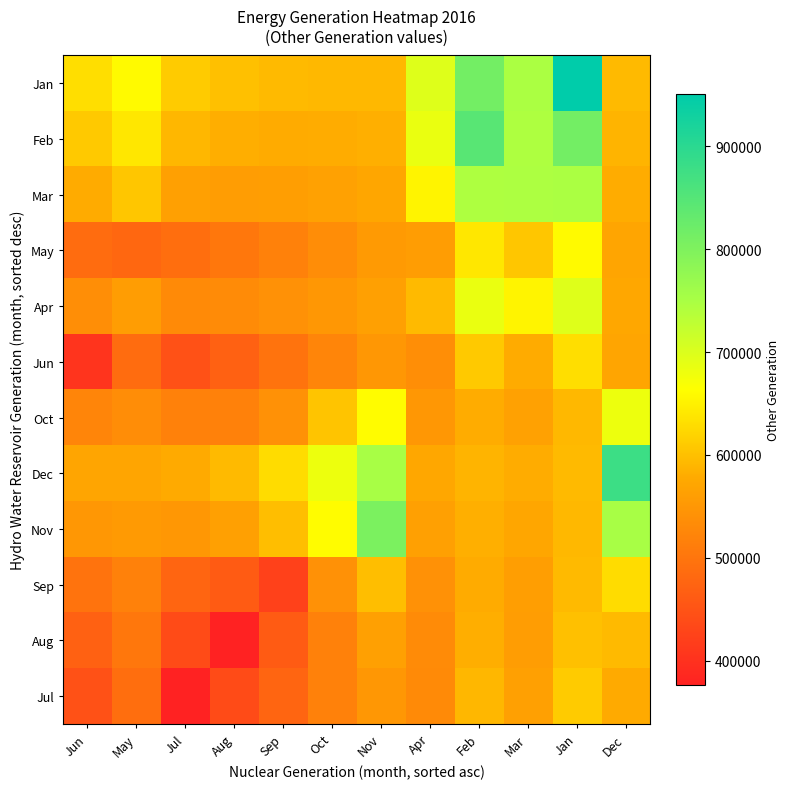

Reading right to left, transcribe all the data shown in this chart.

Jan: Dec=594655.8	Jan=950428.6	Mar=748529.0	Feb=813447.9	Apr=696867.8	Nov=592491.1	Oct=591996.4	Sep=594151.9	Aug=600190.2	Jul=611614.6	May=657973.0	Jun=630206.6
Feb: Dec=587308.8	Jan=813447.9	Mar=744486.7	Feb=845486.1	Apr=683677.0	Nov=582696.2	Oct=579463.3	Sep=578769.8	Aug=582131.0	Jul=591481.5	May=638716.1	Jun=609288.9
Mar: Dec=580183.0	Jan=748529.0	Mar=745225.7	Feb=744486.7	Apr=653078.8	Nov=572430.0	Oct=565464.8	Sep=560594.1	Aug=559562.6	Jul=564635.6	May=606243.7	Jun=578821.5
May: Dec=570333.9	Jan=657973.0	Mar=606243.7	Feb=638716.1	Apr=558640.9	Nov=554211.9	Oct=536350.6	Sep=518344.2	Aug=502301.7	Jul=490376.9	May=478495.4	Jun=487295.7
Apr: Dec=574113.2	Jan=696867.8	Mar=653078.8	Feb=683677.0	Apr=593973.0	Nov=562510.3	Oct=550704.5	Sep=540126.3	Aug=532685.7	Jul=530795.6	May=558640.9	Jun=537567.7
Jun: Dec=570630.6	Jan=630206.6	Mar=578821.5	Feb=609288.9	Apr=537567.7	Nov=549455.3	Oct=524148.0	Sep=496653.1	Aug=469588.9	Jul=447023.1	May=487295.7	Jun=403787.6
Oct: Dec=681110.4	Jan=591996.4	Mar=565464.8	Feb=579463.3	Apr=550704.5	Nov=661027.9	Oct=605036.2	Sep=541646.4	Aug=518324.1	Jul=516708.2	May=536350.6	Jun=524148.0
Dec: Dec=878151.7	Jan=594655.8	Mar=580183.0	Feb=587308.8	Apr=574113.2	Nov=751628.4	Oct=681110.4	Sep=627638.4	Aug=594932.2	Jul=577588.7	May=570333.9	Jun=570630.6
Nov: Dec=751628.4	Jan=592491.1	Mar=572430.0	Feb=582696.2	Apr=562510.3	Nov=804308.1	Oct=661027.9	Sep=597484.1	Aug=564421.7	Jul=551208.5	May=554211.9	Jun=549455.3
Sep: Dec=627638.4	Jan=594151.9	Mar=560594.1	Feb=578769.8	Apr=540126.3	Nov=597484.1	Oct=541646.4	Sep=424318.7	Aug=462232.2	Jul=476553.8	May=518344.2	Jun=496653.1
Aug: Dec=594932.2	Jan=600190.2	Mar=559562.6	Feb=582131.0	Apr=532685.7	Nov=564421.7	Oct=518324.1	Sep=462232.2	Aug=376307.3	Jul=437531.9	May=502301.7	Jun=469588.9
Jul: Dec=577588.7	Jan=611614.6	Mar=564635.6	Feb=591481.5	Apr=530795.6	Nov=551208.5	Oct=516708.2	Sep=476553.8	Aug=437531.9	Jul=376669.0	May=490376.9	Jun=447023.1